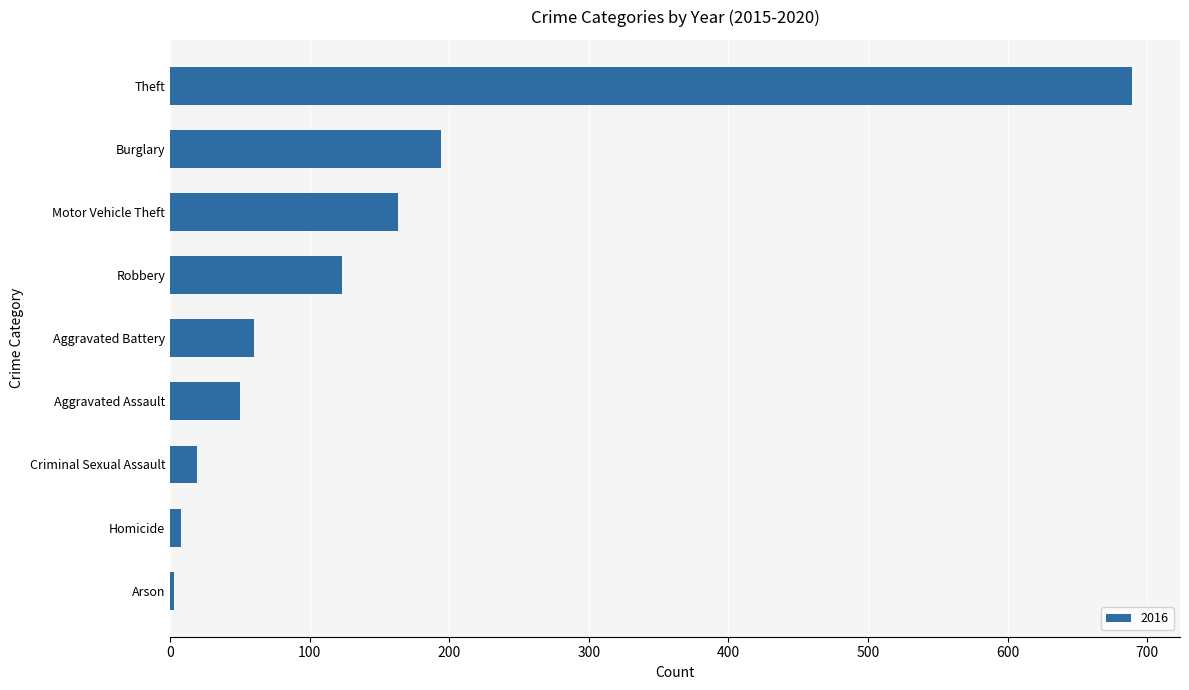

Reading top to bottom, list all the values displayed in this chart.

689	194	163	123	60	50	19	8	3